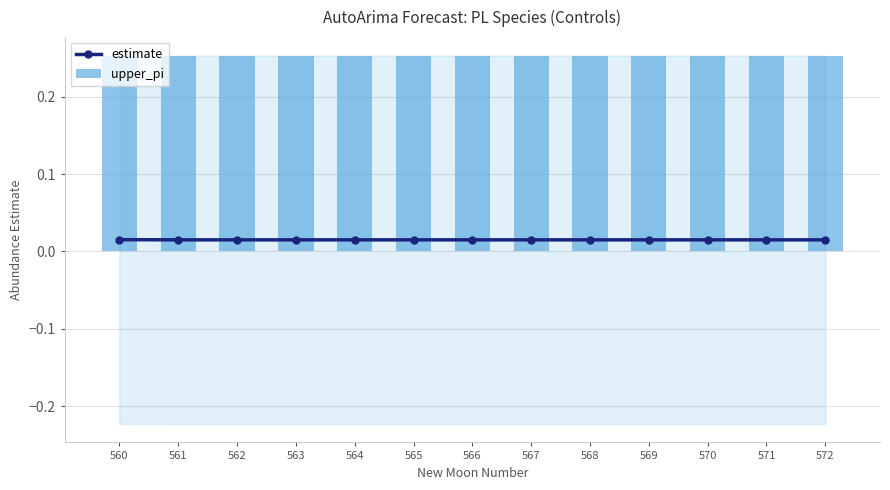

Which series has the largest total across all categories?

upper_pi